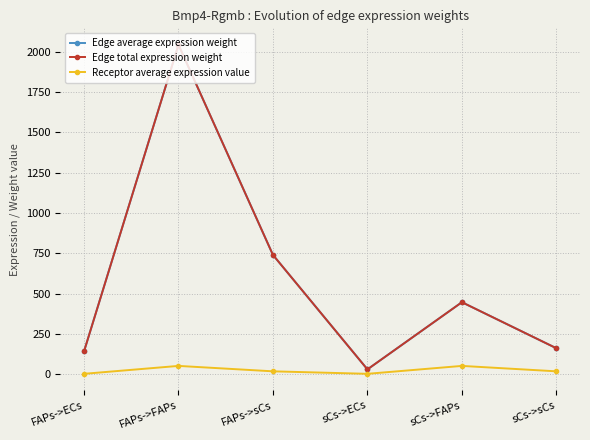

Is the value of Receptor average expression value at FAPs->ECs greater than the value of Edge average expression weight at sCs->sCs?

No